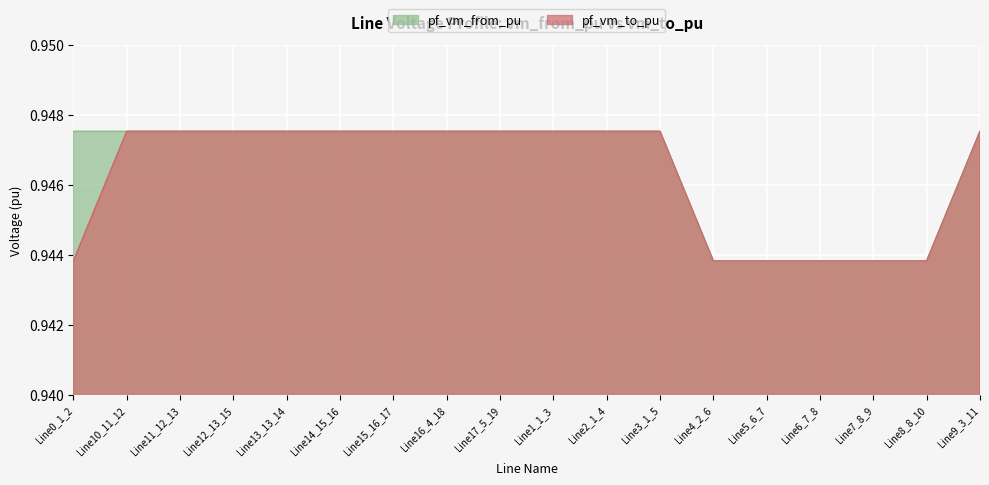

List the series in order of their peak value, highest first.

pf_vm_to_pu, pf_vm_from_pu